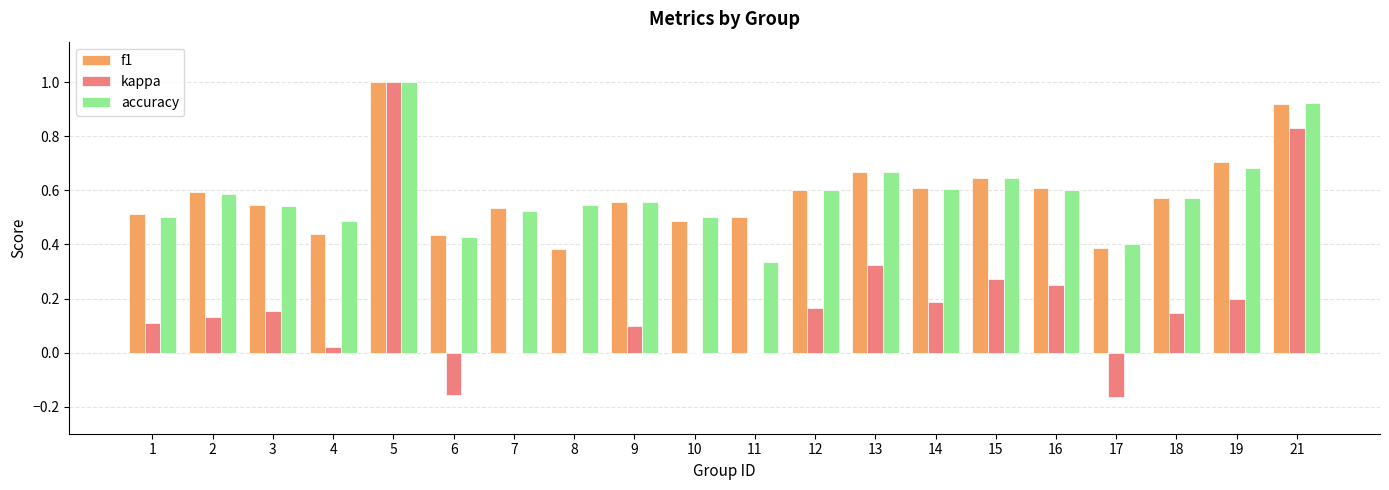

At which category is the sum across all series the highest?

5